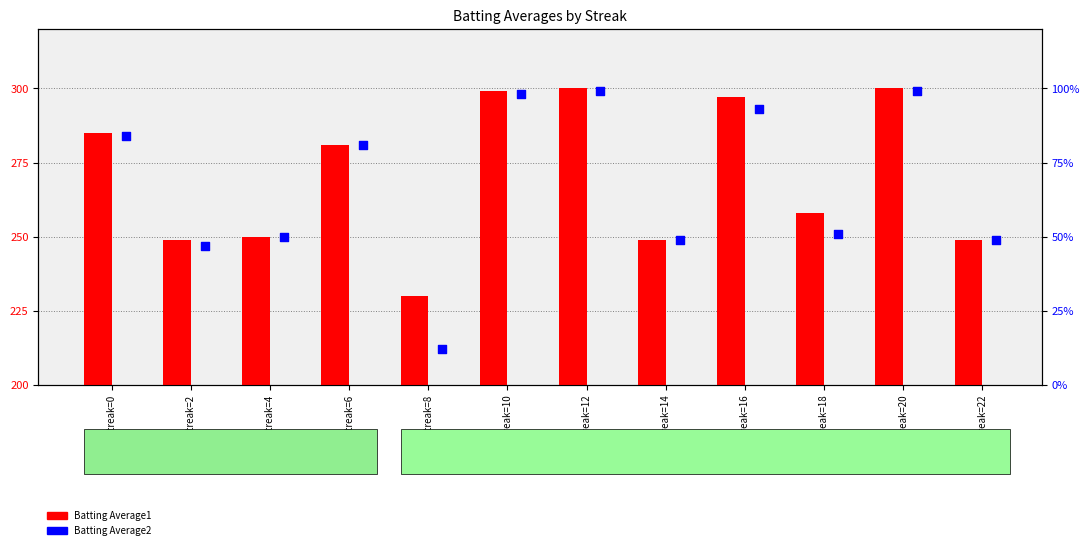

What are all the series names shown in the legend?

Batting Average1, Batting Average2